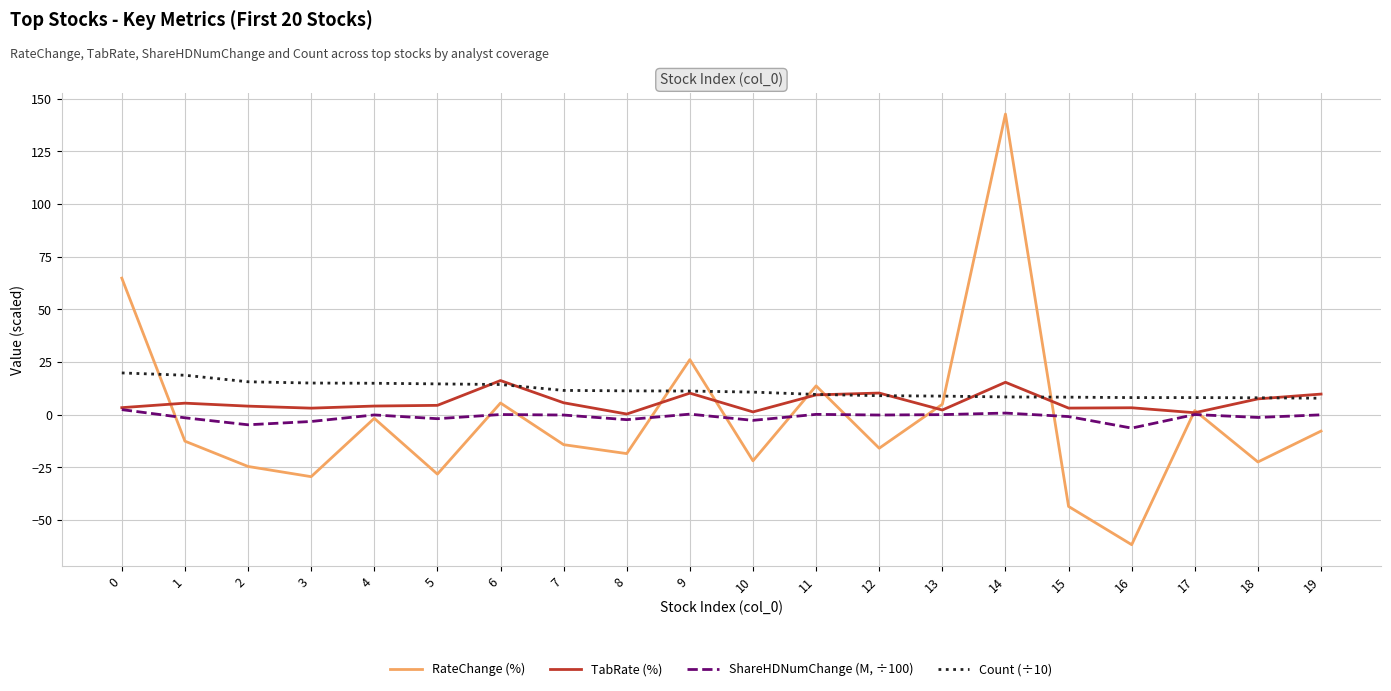

What is the difference between the highest and lowest values at 5?

42.8